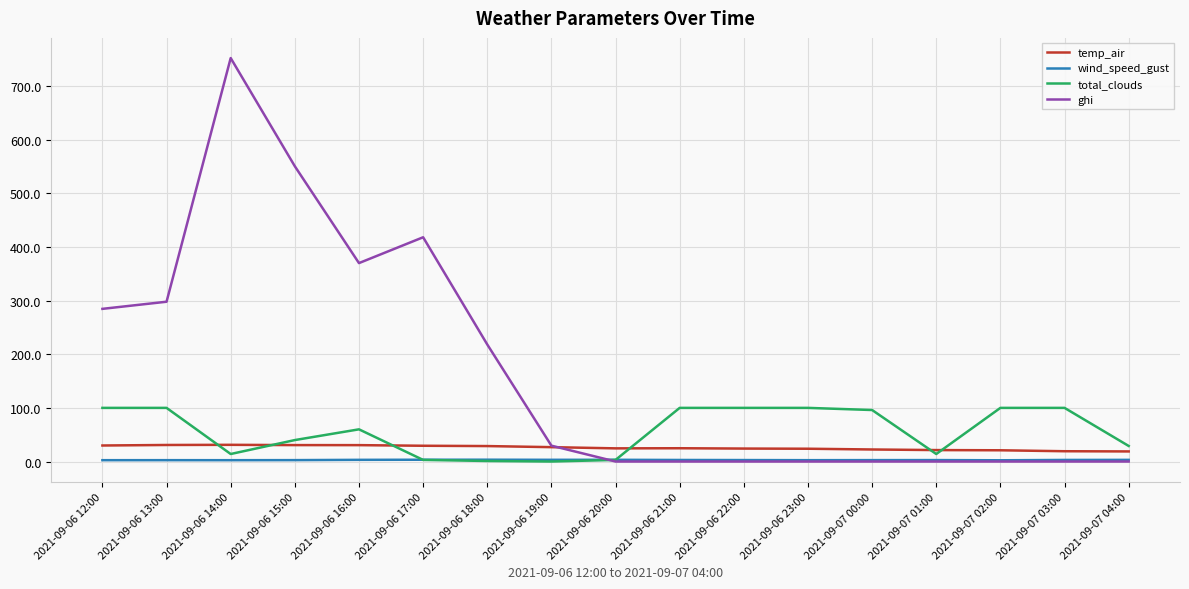

Rank the series at 2021-09-06 15:00 from highest to lowest value.

ghi, total_clouds, temp_air, wind_speed_gust